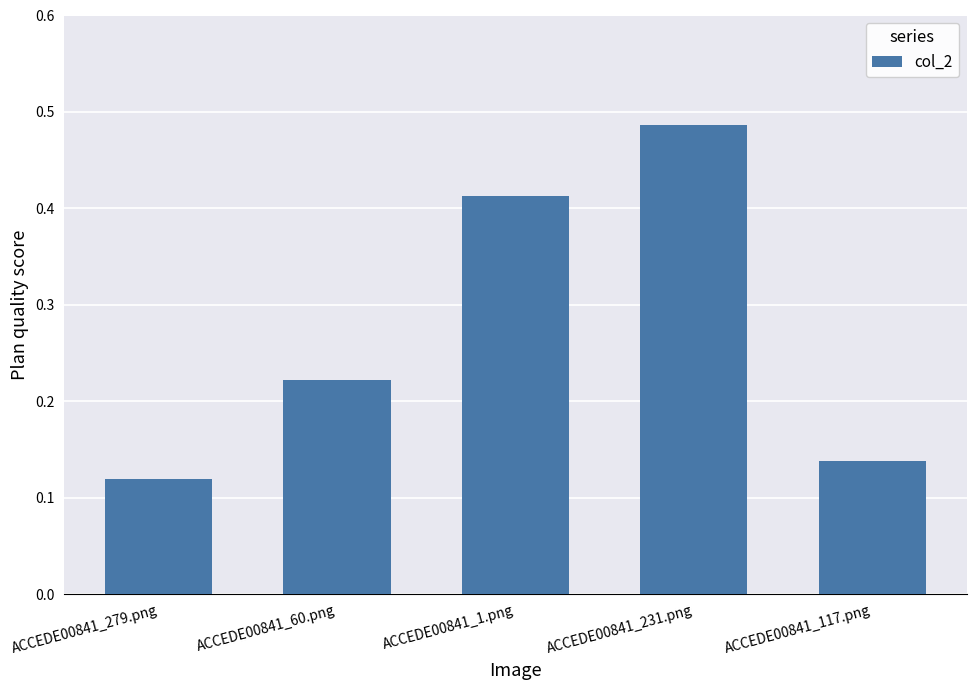

At which category does the chart reach its peak across all series?

ACCEDE00841_231.png